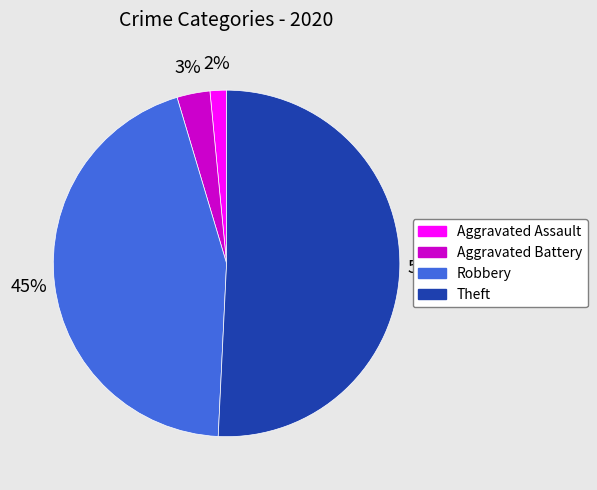

To the nearest percent, what is the combined percentage of Robbery and Theft?

95%